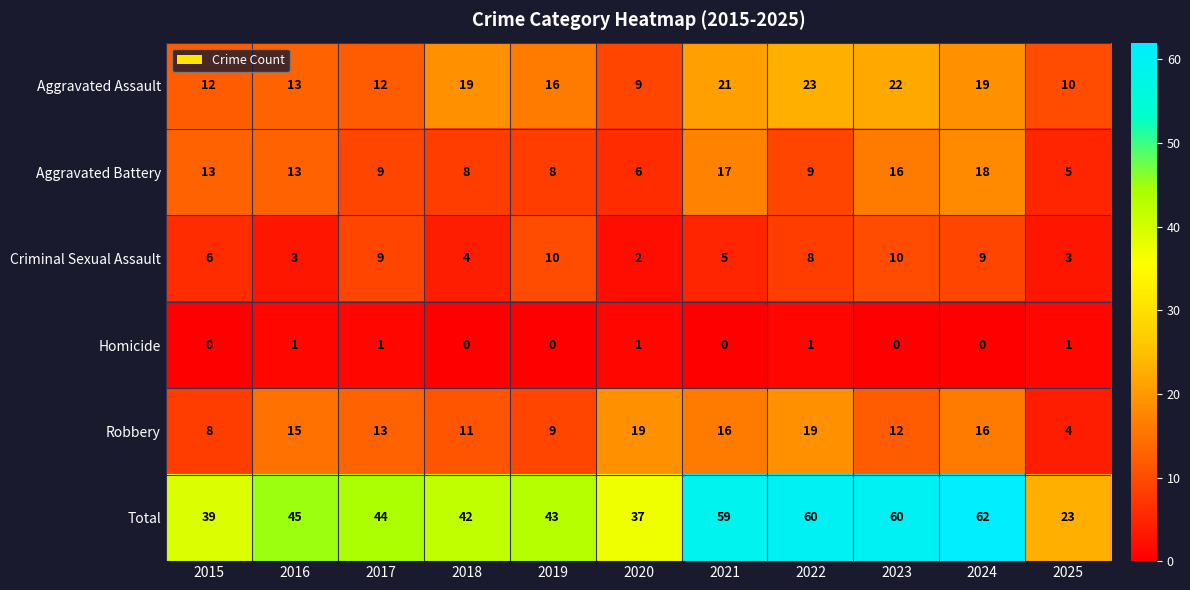

What is the sum of the Aggravated Assault values at 2024 and 2021?

40